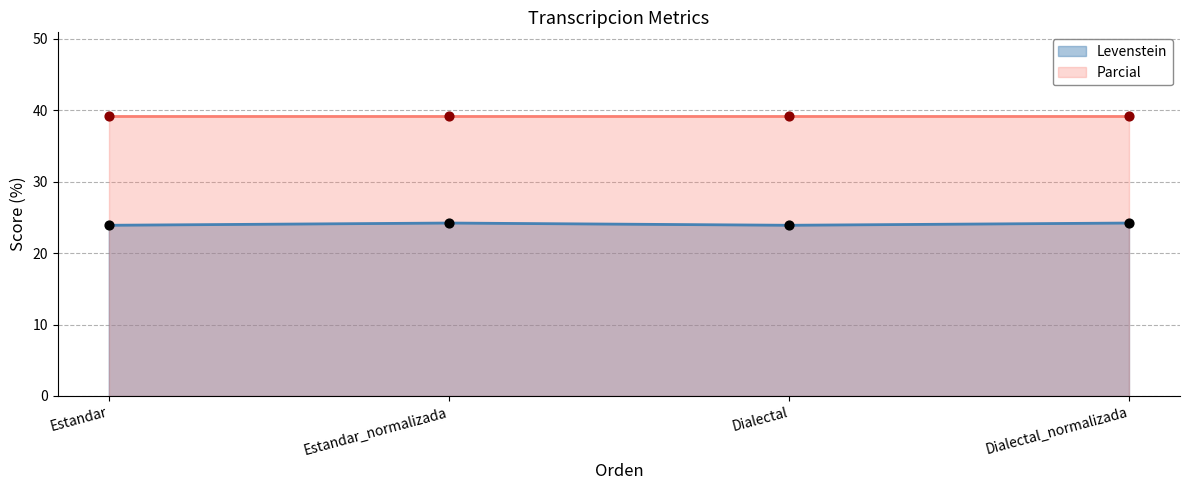

What is the change in value from Estandar to Dialectal_normalizada?

+0.3